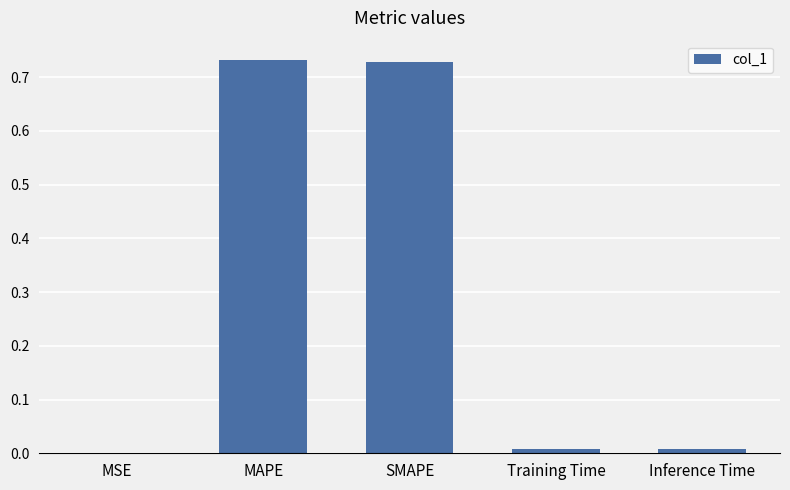

Between SMAPE and Training Time, which is larger?

SMAPE